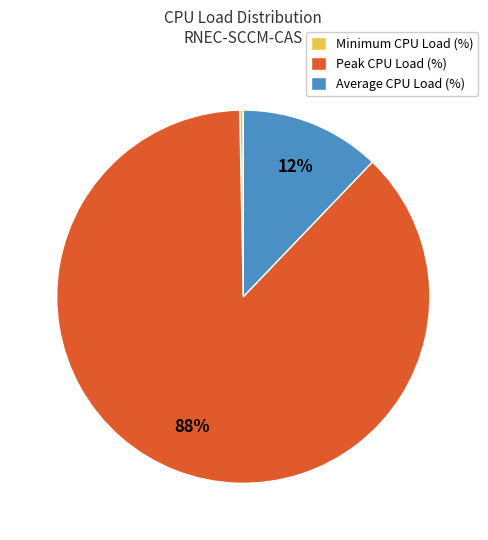

True or false: Average CPU Load (%) accounts for 25% of the total.

False